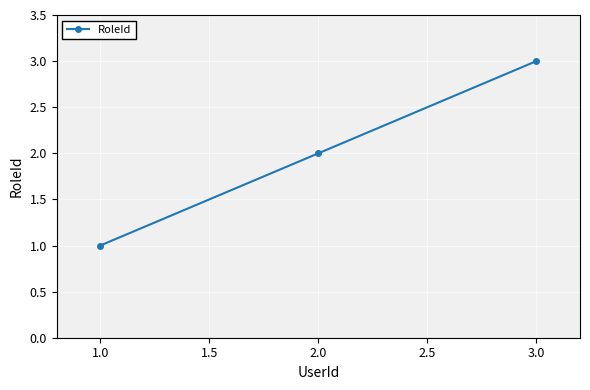

How many values are below 2?

1